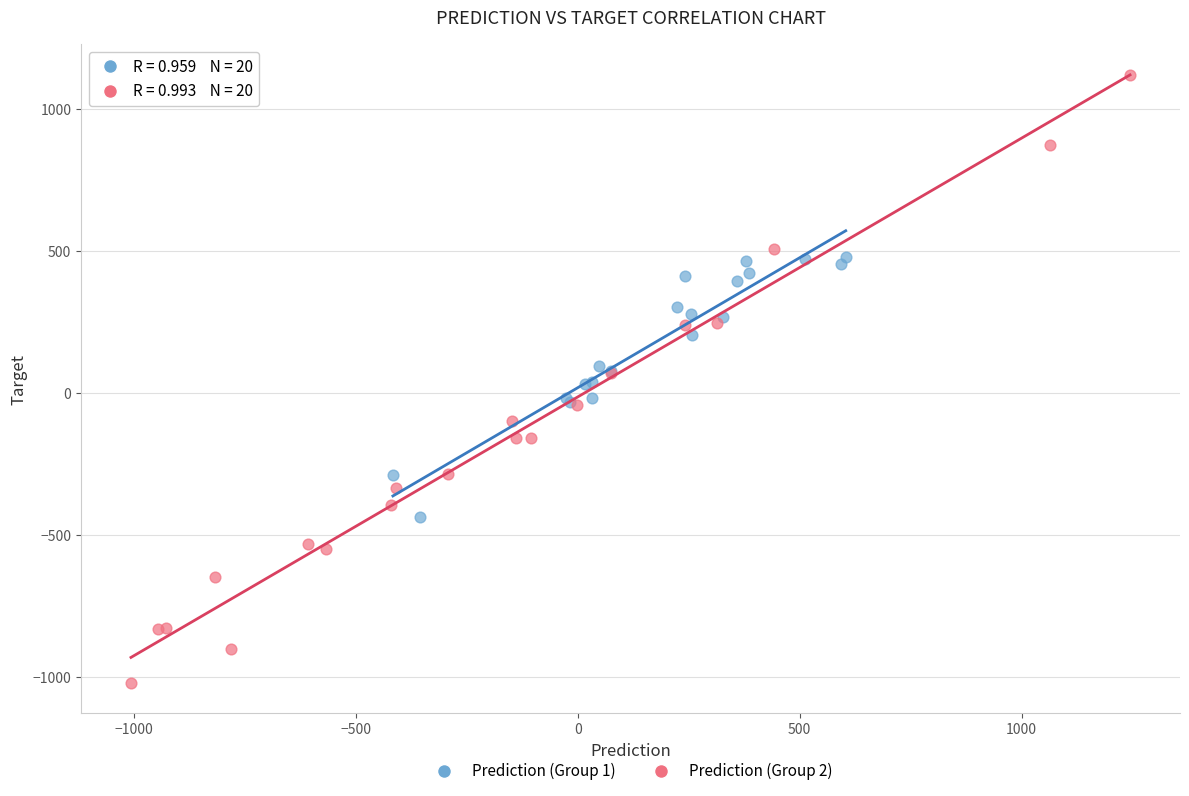

Which series reaches the maximum Y coordinate?

Prediction (Group 2)